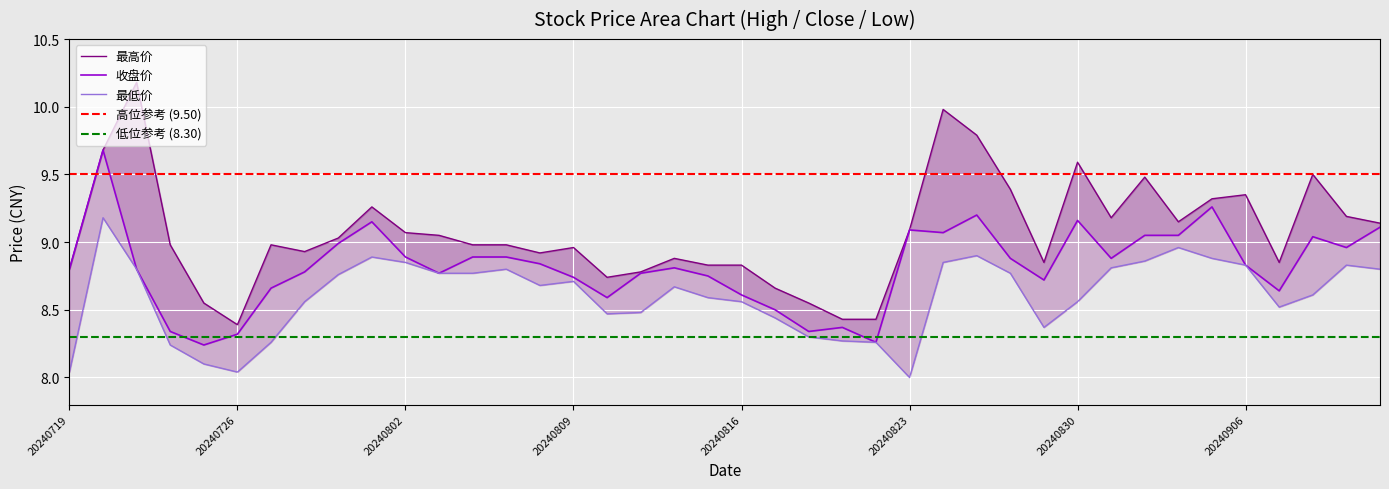

What is the difference between the highest and lowest values at 20240816?

0.3